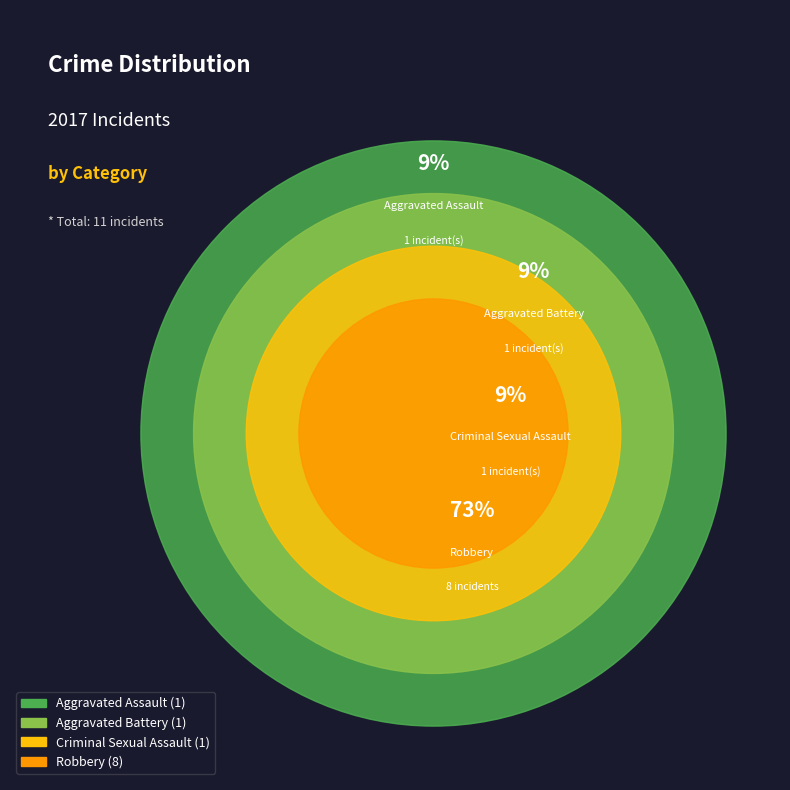

Which slice is the largest?

Robbery